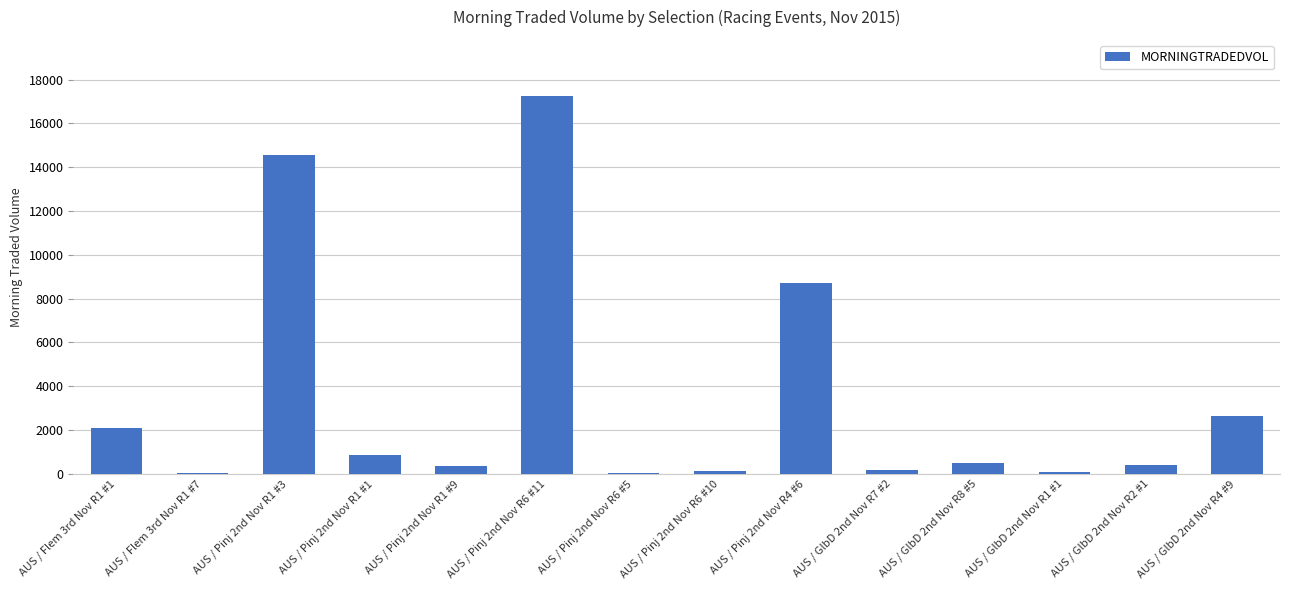

Is it true that the value at AUS / GlbD 2nd Nov R4 #9 is 2638.8?

True